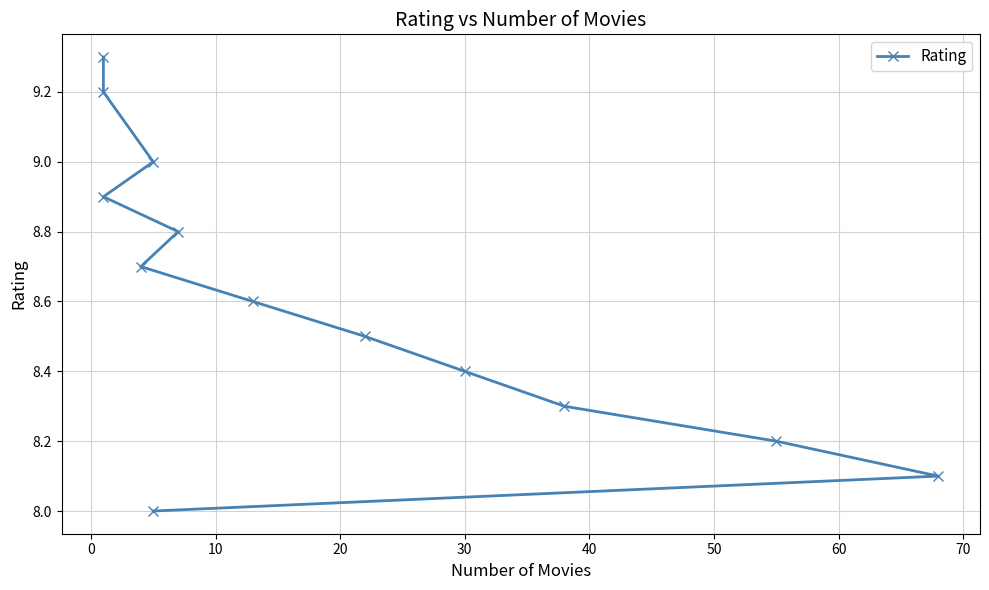

What is the average value?

8.6